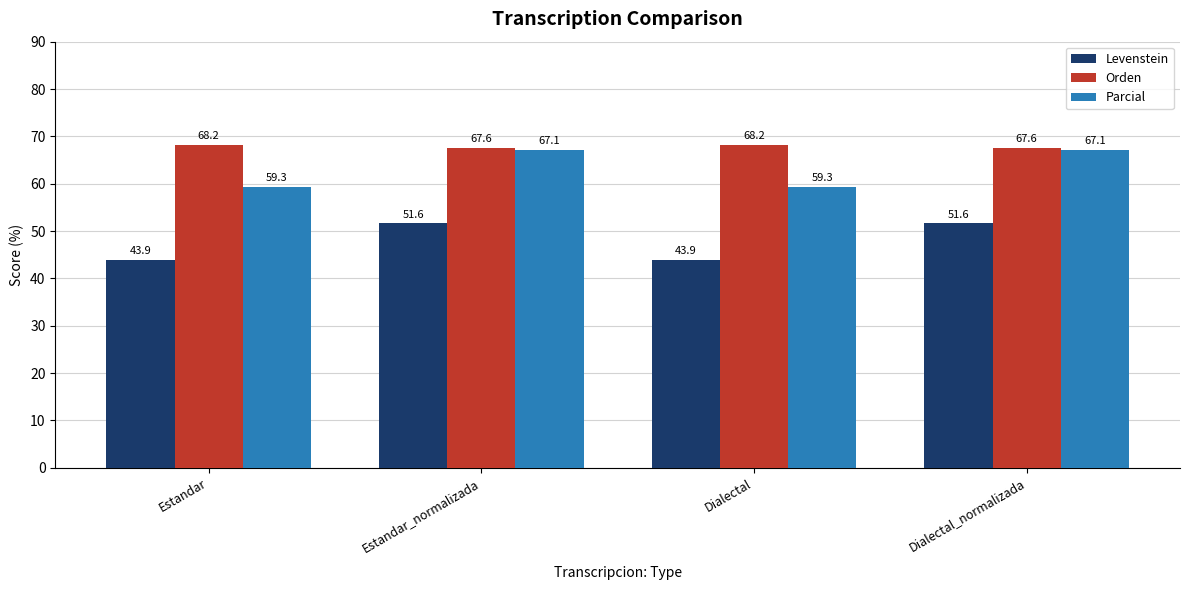

Does the chart contain any negative values?

No